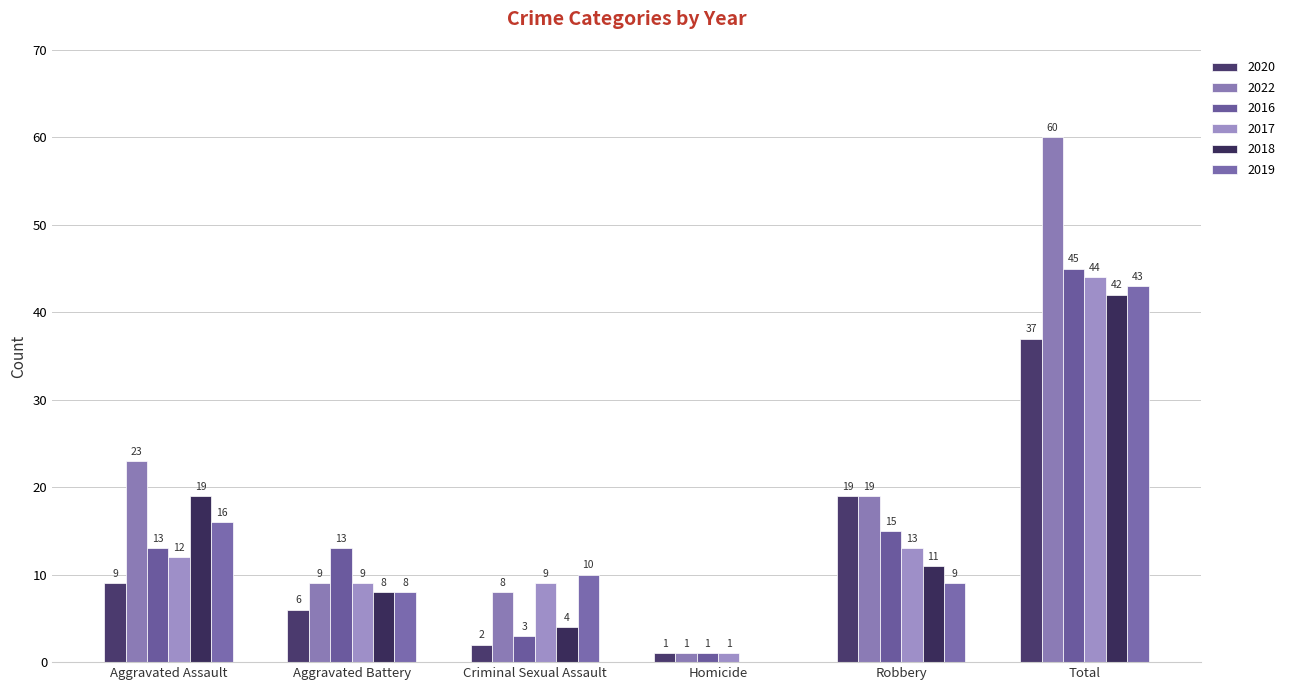

Reading left to right, what are all the values shown in this chart?

2020: 9	6	2	1	19	37
2022: 23	9	8	1	19	60
2016: 13	13	3	1	15	45
2017: 12	9	9	1	13	44
2018: 19	8	4	0	11	42
2019: 16	8	10	0	9	43